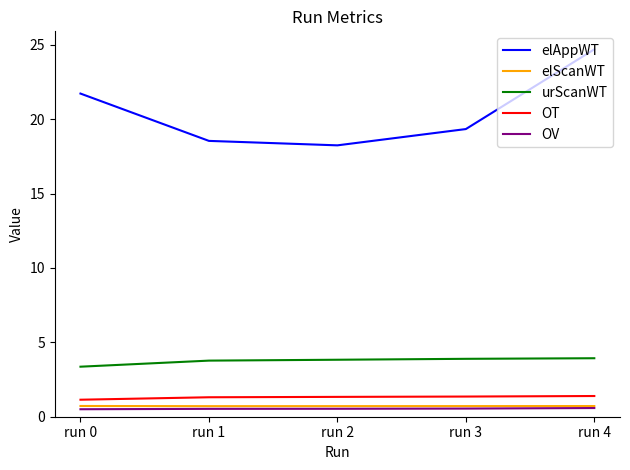

What is the sum of all elScanWT values?

3.6